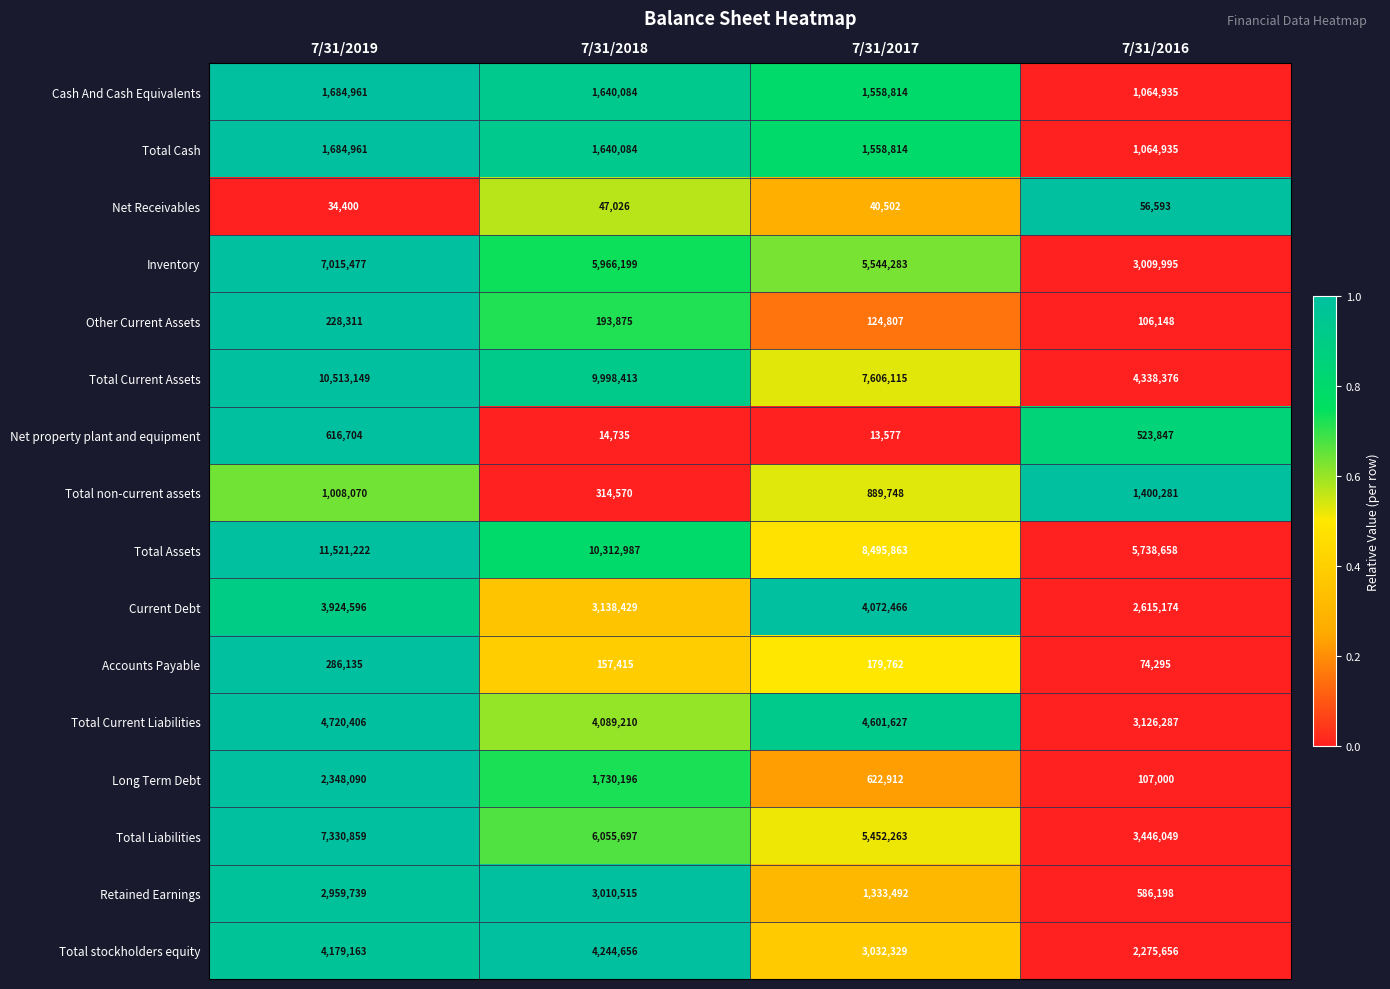

What is the lowest value of the Long Term Debt series?

107000